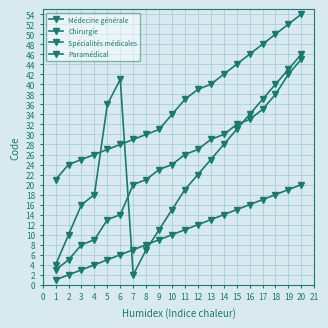

True or false: Paramédical has more than 0 points higher than both neighbors.

False